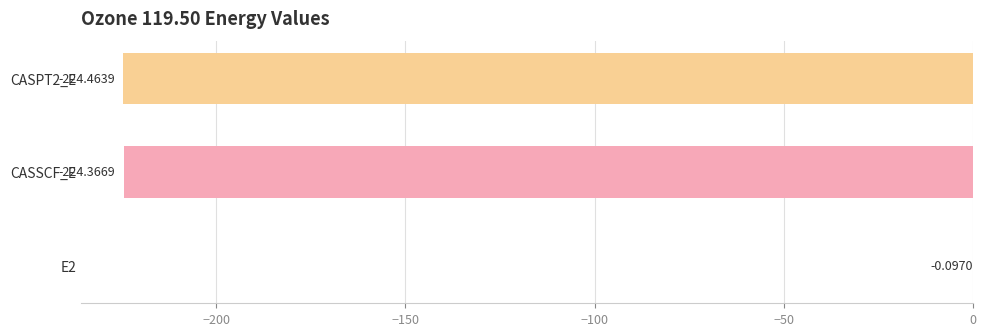

Count the number of categories in the chart.

3